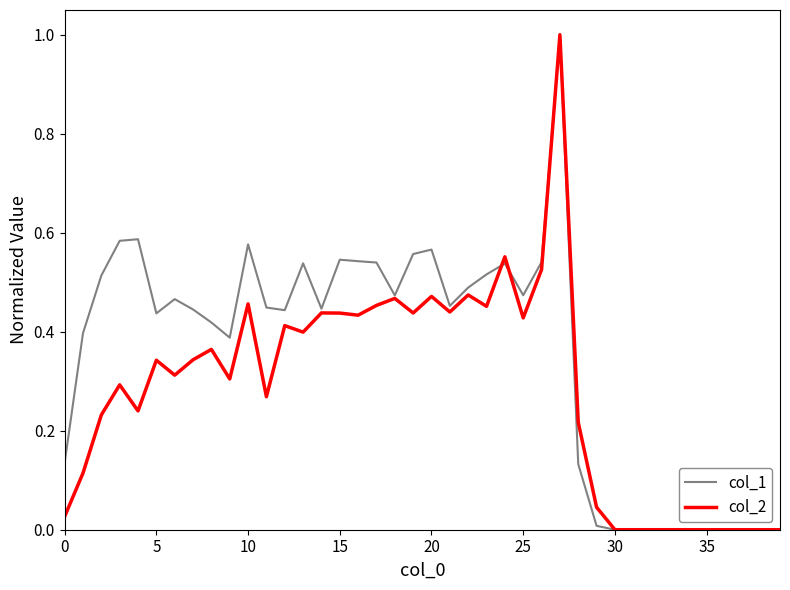

What is the maximum value shown in the chart?

1.0